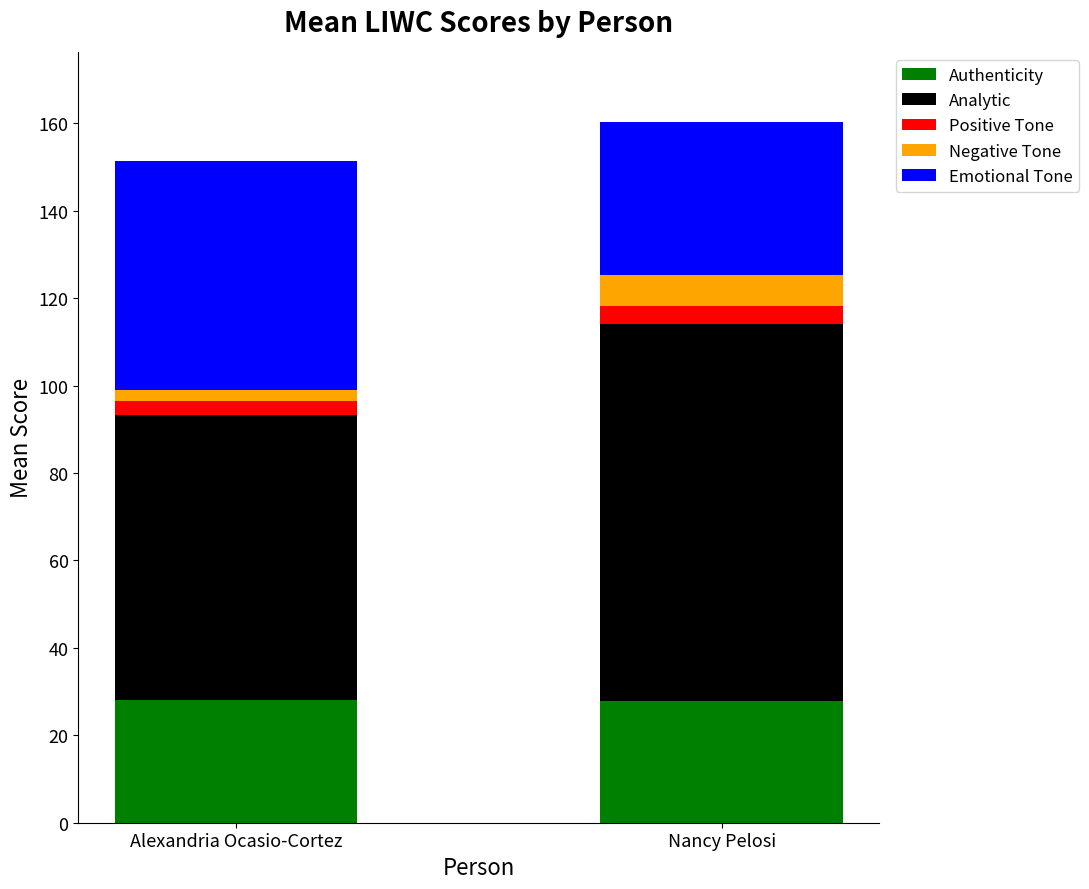

Count the number of data series in this chart.

5